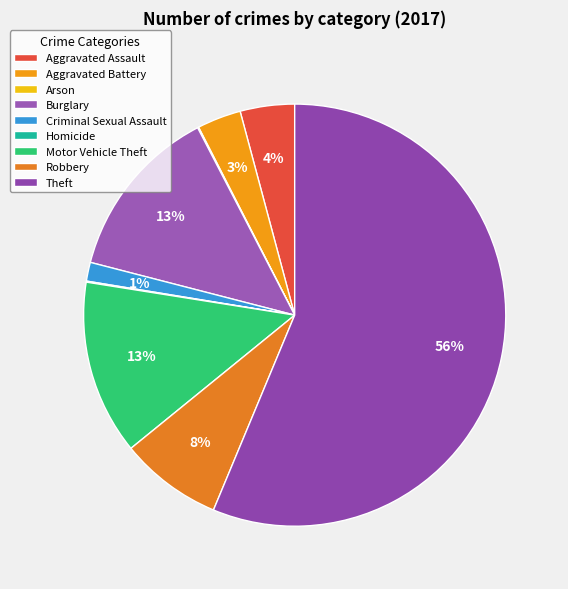

Is it true that Aggravated Battery is 3% of the pie?

True